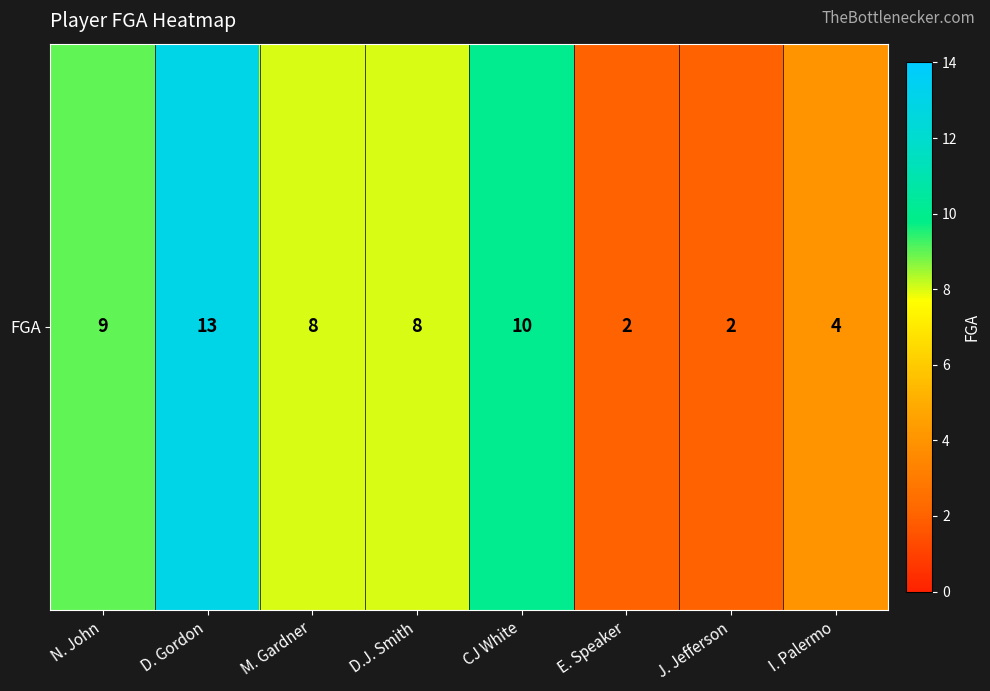

The chart shows a value of 6 at I. Palermo. True or false?

False